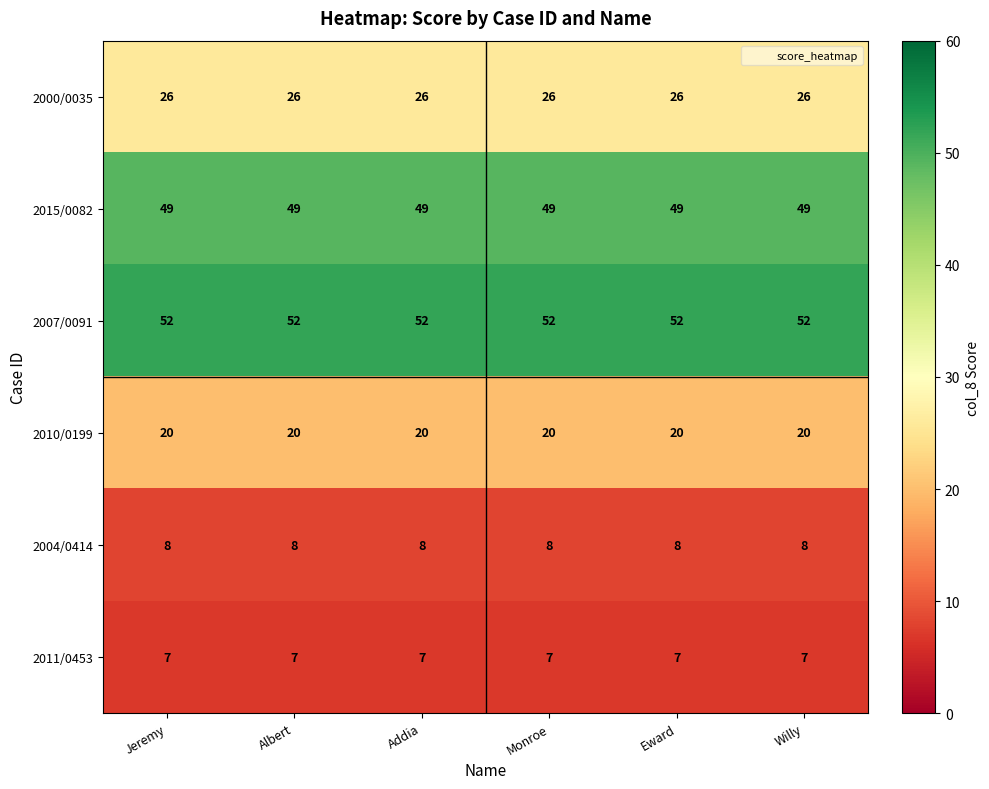

What is the sum of the 2015/0082 values at Eward and Monroe?

98